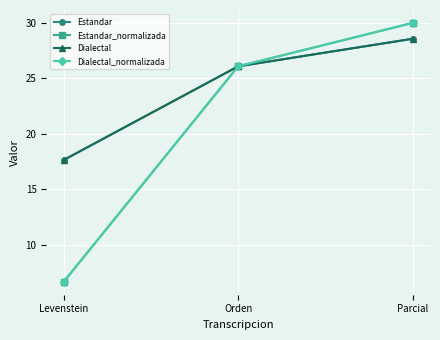

What is the lowest value of the Estandar series?

17.6